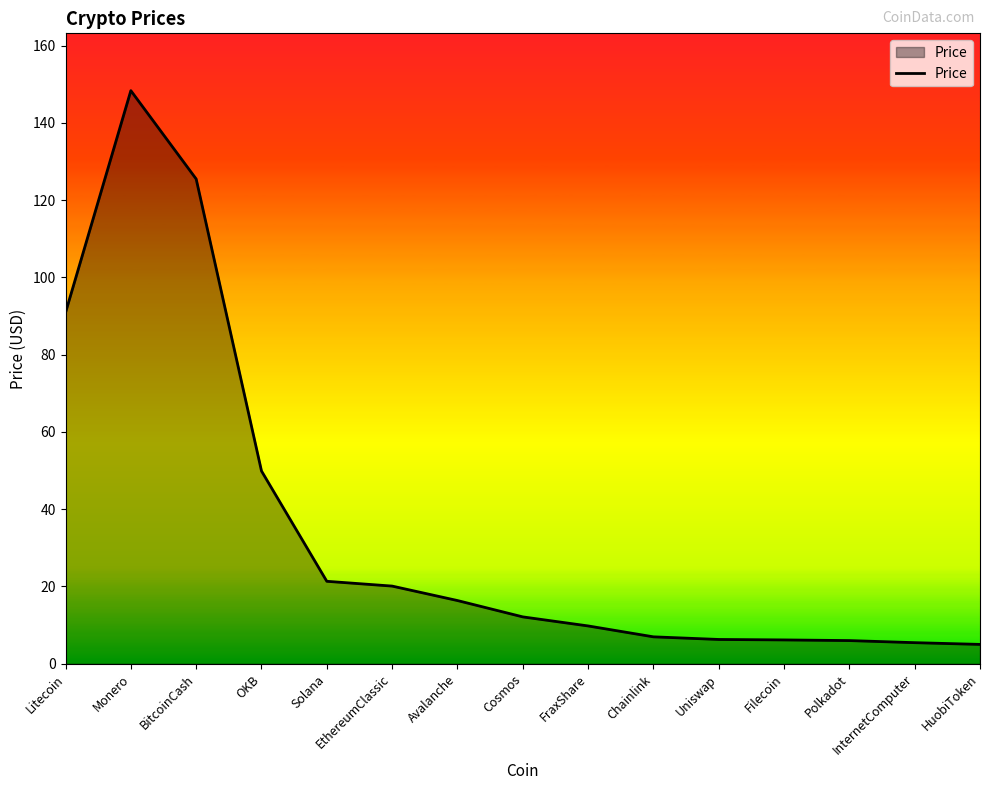

At which label is the value closest to 76?

Litecoin